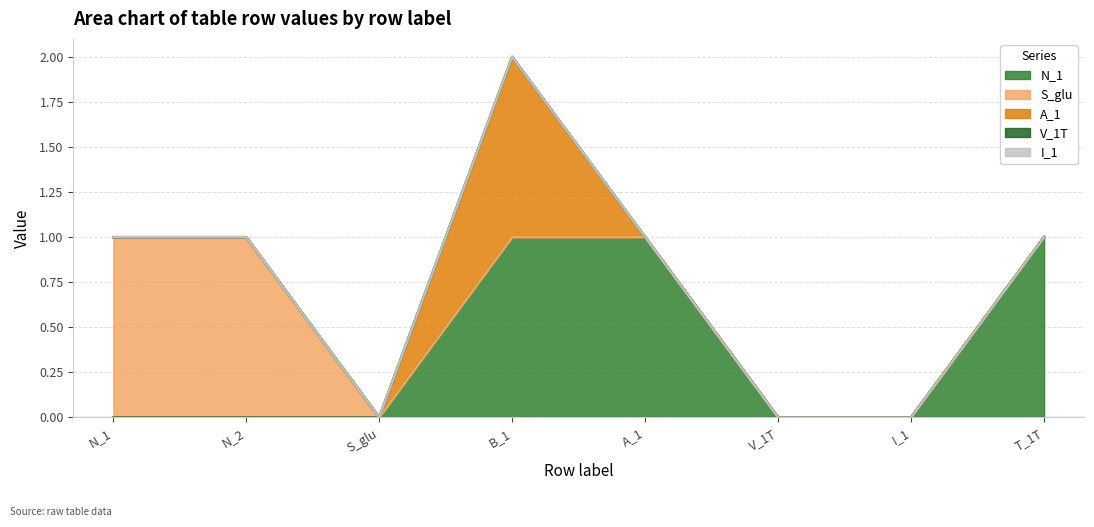

True or false: S_glu has a value of 1 at S_glu.

False